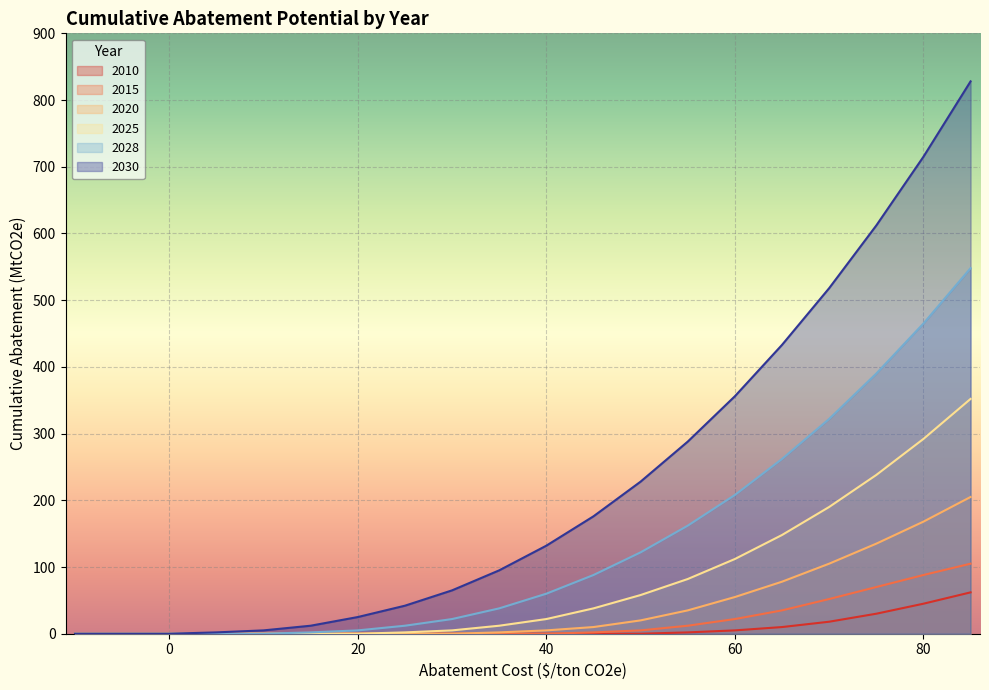

Reading left to right, transcribe all the data shown in this chart.

2010: -10=0	-5=0	0=0	5=0	10=0	15=0	20=0	25=0	30=0	35=0	40=0	45=0	50=0	55=2	60=5	65=10	70=18	75=30	80=45	85=62
2015: -10=0	-5=0	0=0	5=0	10=0	15=0	20=0	25=0	30=0	35=0	40=0	45=2	50=5	55=12	60=22	65=35	70=52	75=70	80=88	85=105
2020: -10=0	-5=0	0=0	5=0	10=0	15=0	20=0	25=0	30=0	35=2	40=5	45=10	50=20	55=35	60=55	65=78	70=105	75=135	80=168	85=205
2025: -10=0	-5=0	0=0	5=0	10=0	15=0	20=0	25=2	30=5	35=12	40=22	45=38	50=58	55=82	60=112	65=148	70=190	75=238	80=292	85=352
2028: -10=0	-5=0	0=0	5=0	10=0	15=2	20=5	25=12	30=22	35=38	40=60	45=88	50=122	55=162	60=208	65=262	70=322	75=390	80=465	85=548
2030: -10=0	-5=0	0=0	5=2	10=5	15=12	20=25	25=42	30=65	35=95	40=132	45=176	50=228	55=288	60=356	65=433	70=518	75=612	80=715	85=828